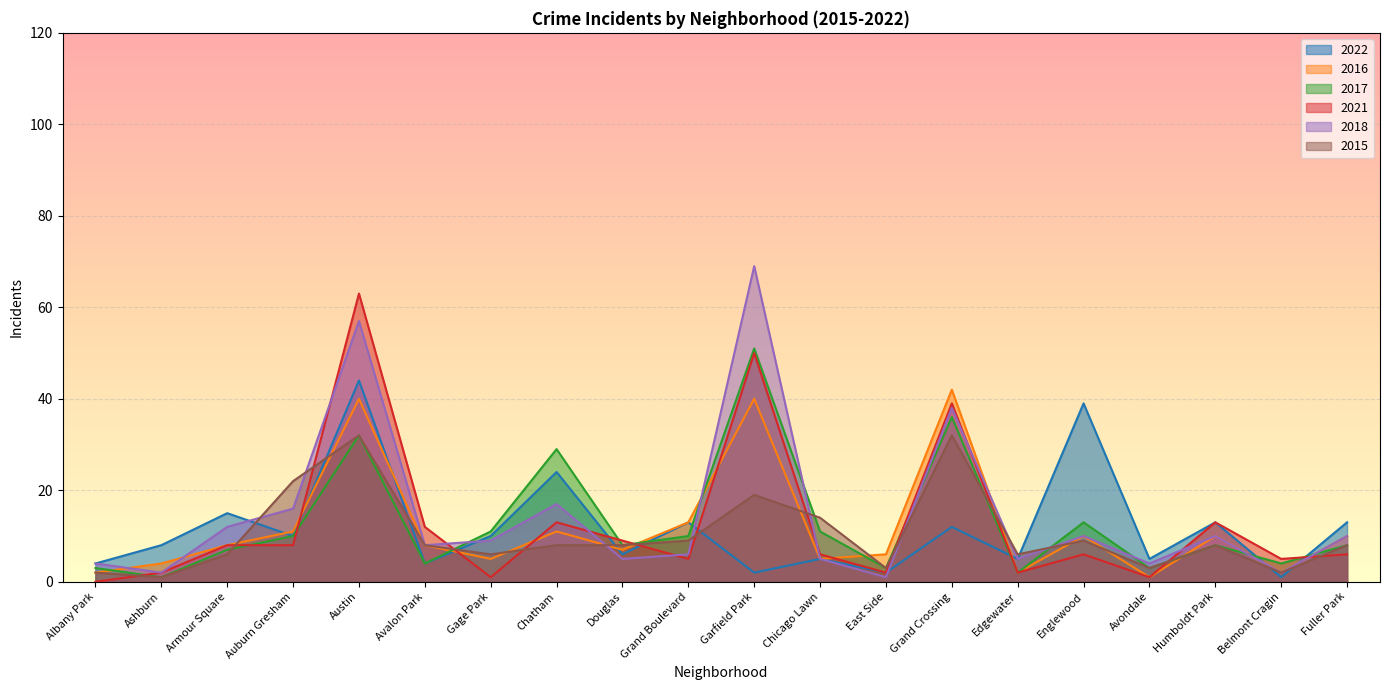

What is the value of the 2017 point at the 20th from the left?

8